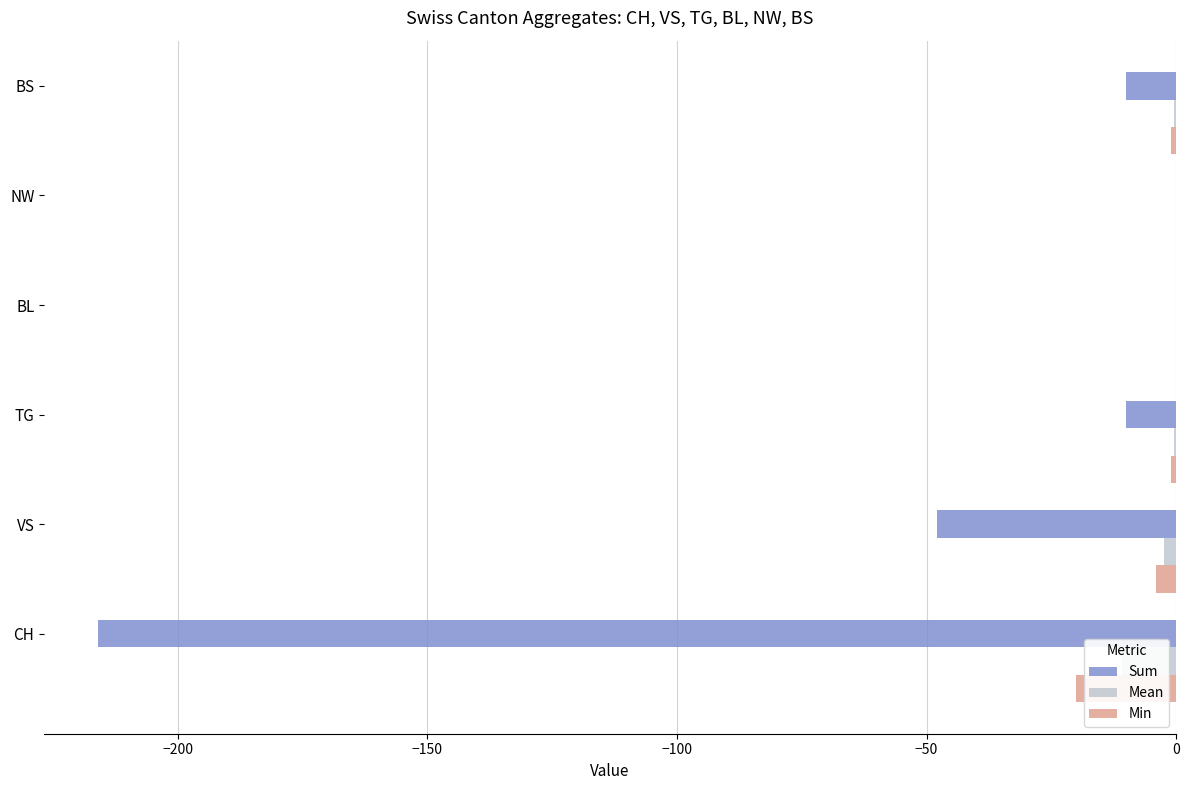

How many data points in Min are less than -1?

2